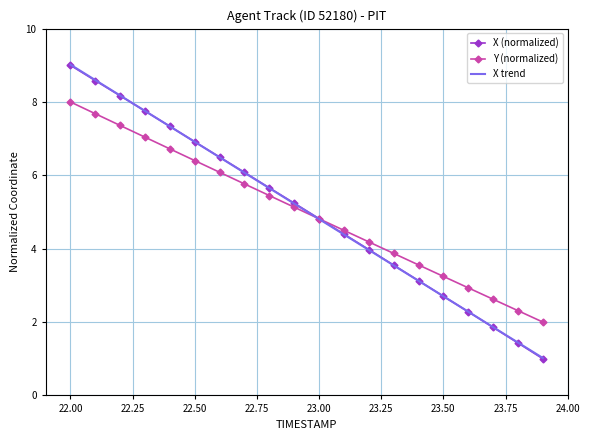

Which series has the widest spread of values?

X (normalized)